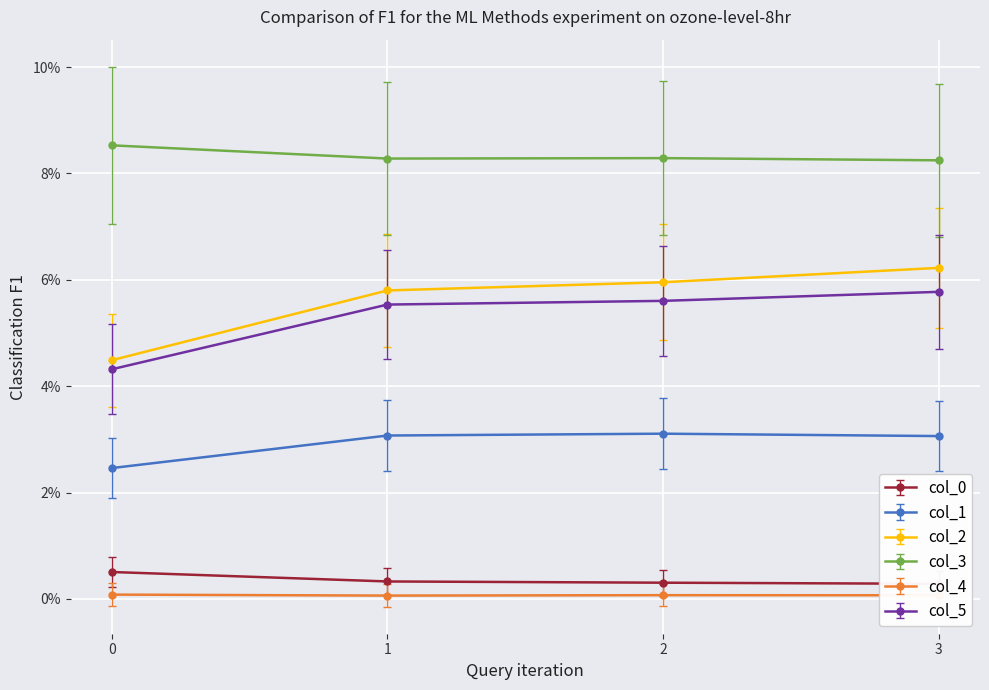

List the series in order of their peak value, highest first.

col_3, col_2, col_5, col_1, col_0, col_4